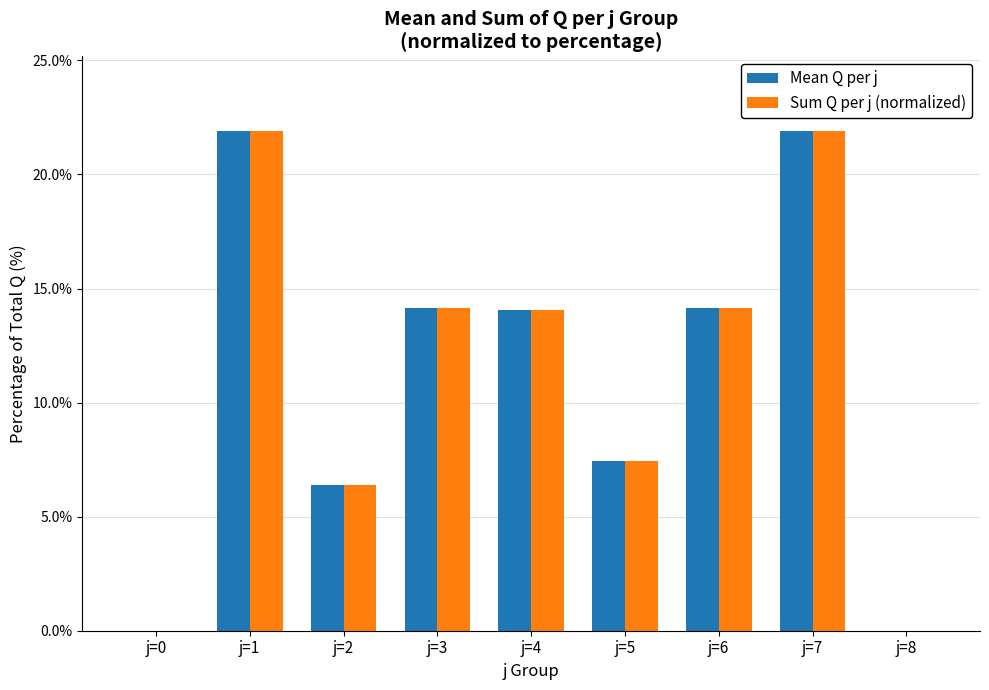

How many series are shown in this chart?

2